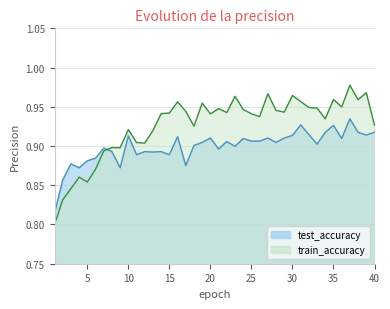

What is the total value across all series at 14?

1.8